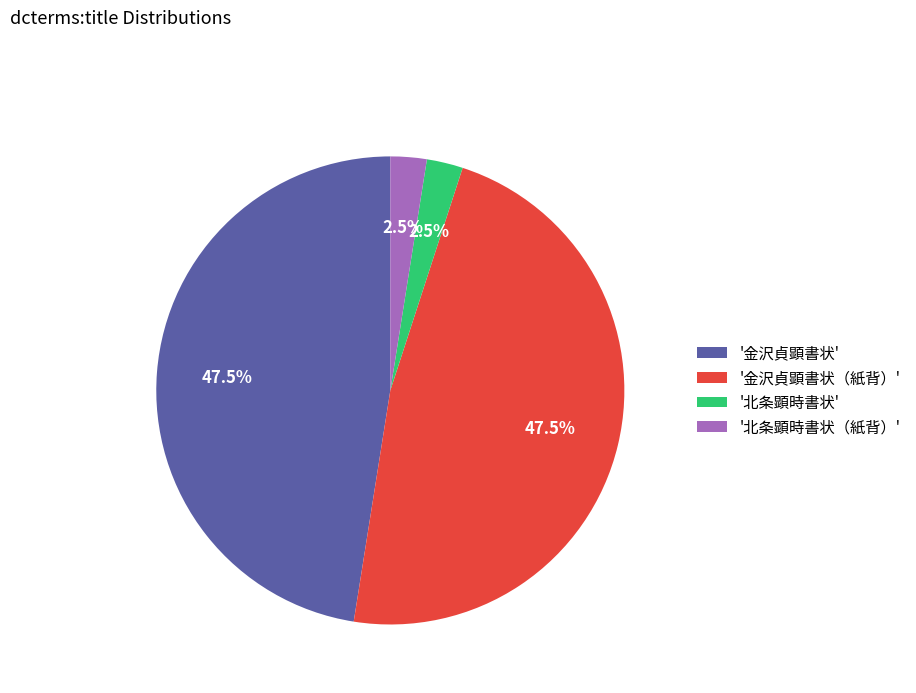

How many slices are in this pie chart?

4